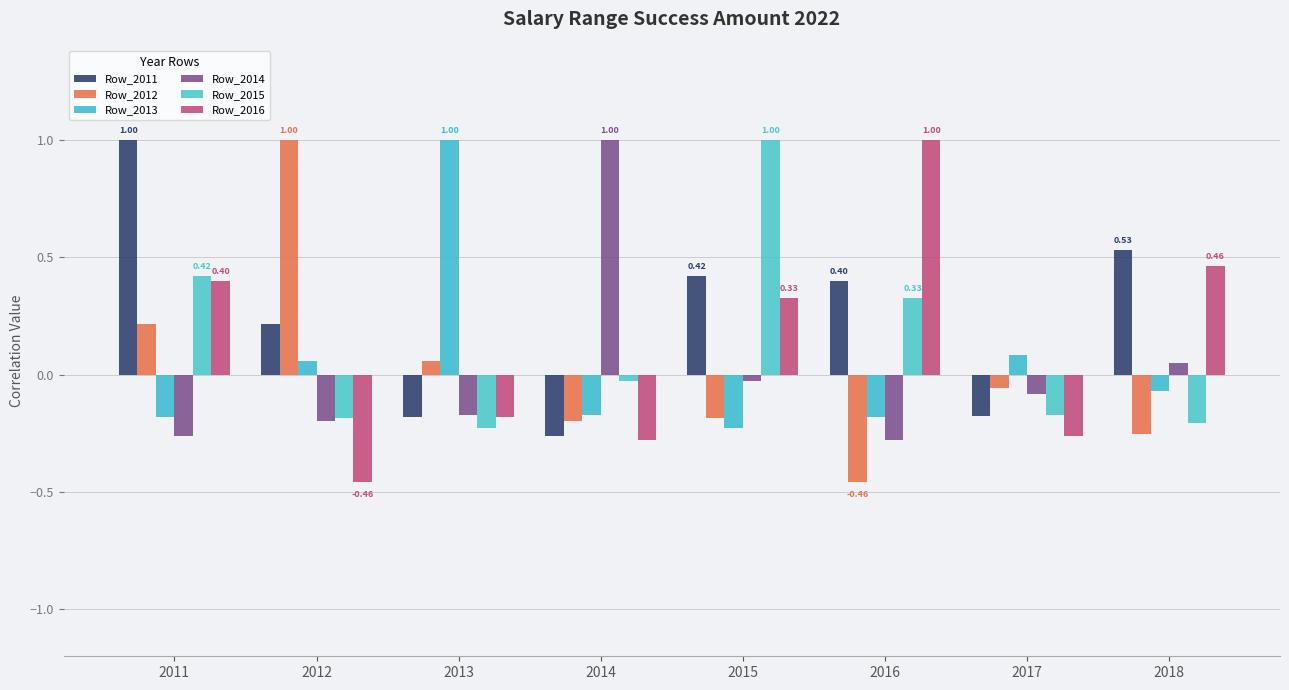

What is the sum of the Row_2016 values at 2017 and 2014?

-0.5